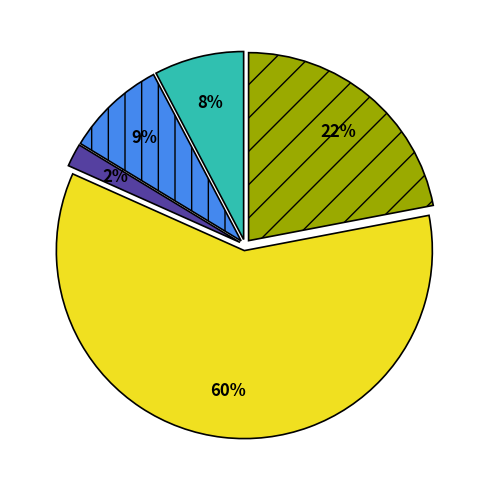

Does any single category account for the majority?

Yes